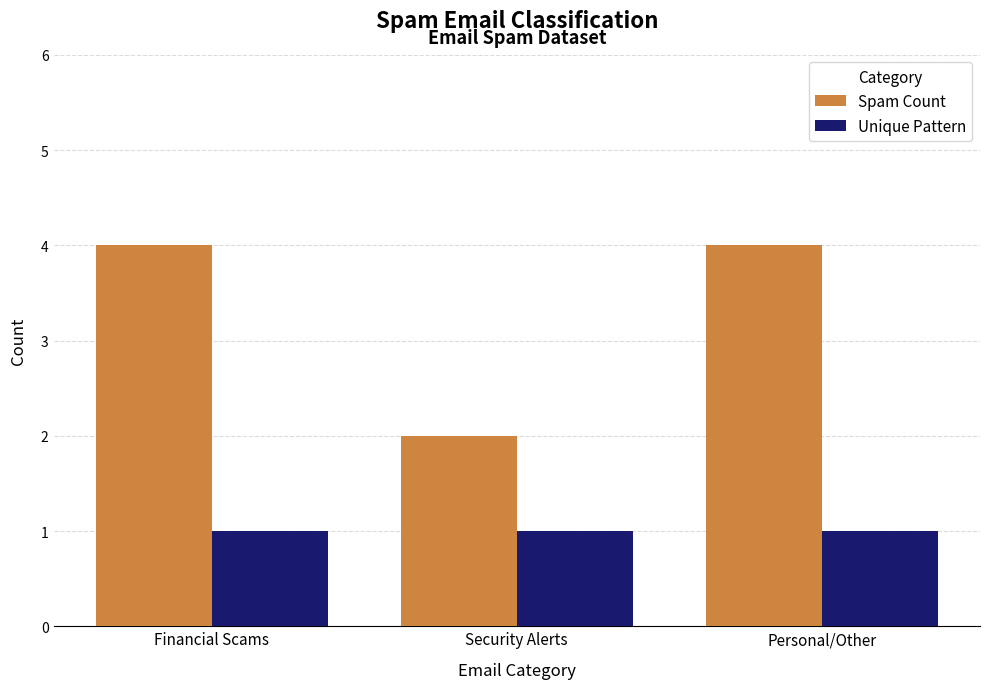

Reading left to right, extract all data points from this chart.

Spam Count: 4	2	4
Unique Pattern: 1	1	1